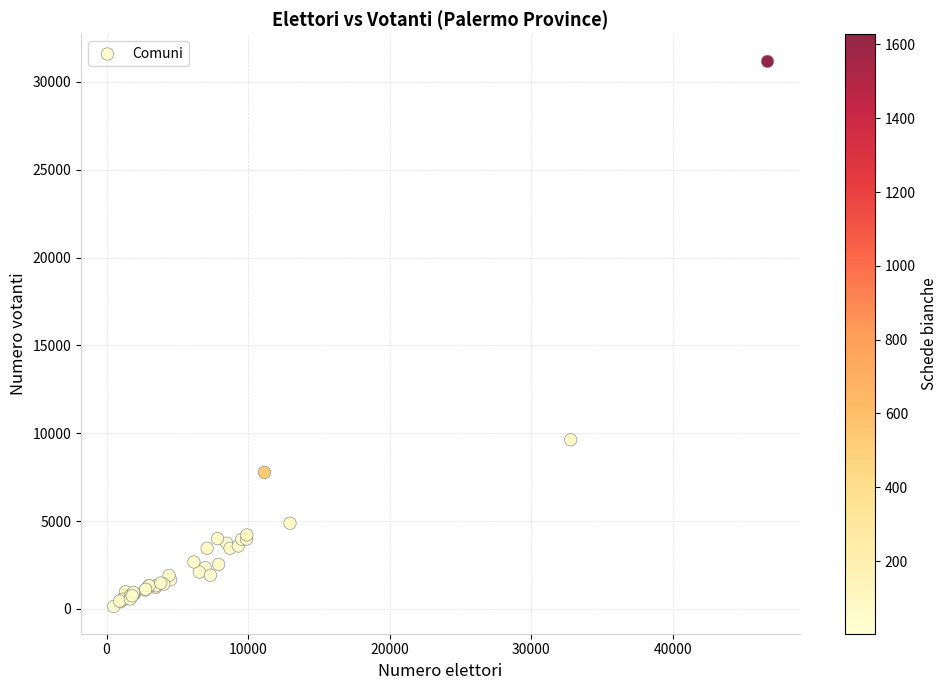

What Y value in the scatter plot is closest to 15654?

9630